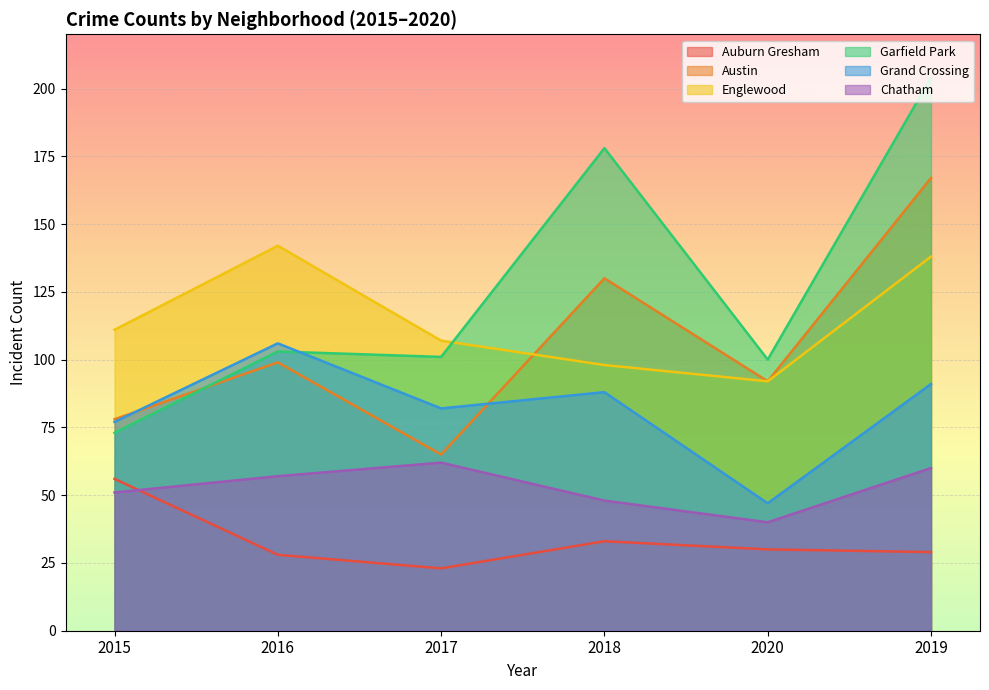

What is the maximum value shown in the chart?

204